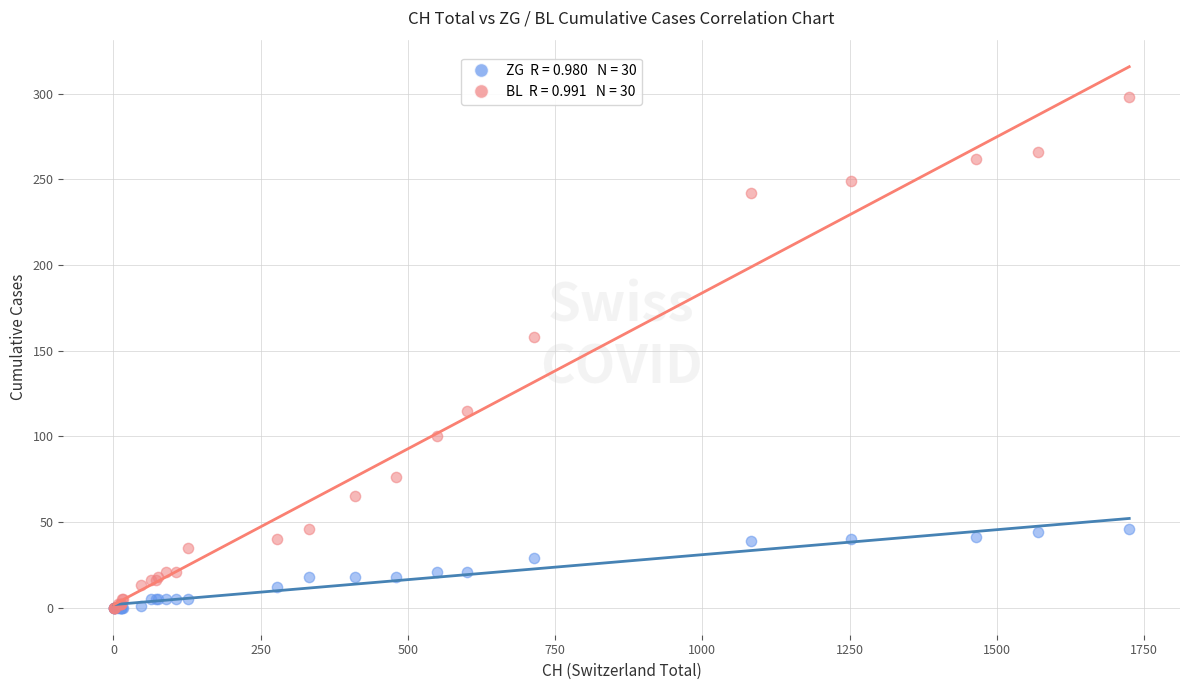

Across all series, what Y value is closest to 149?

158